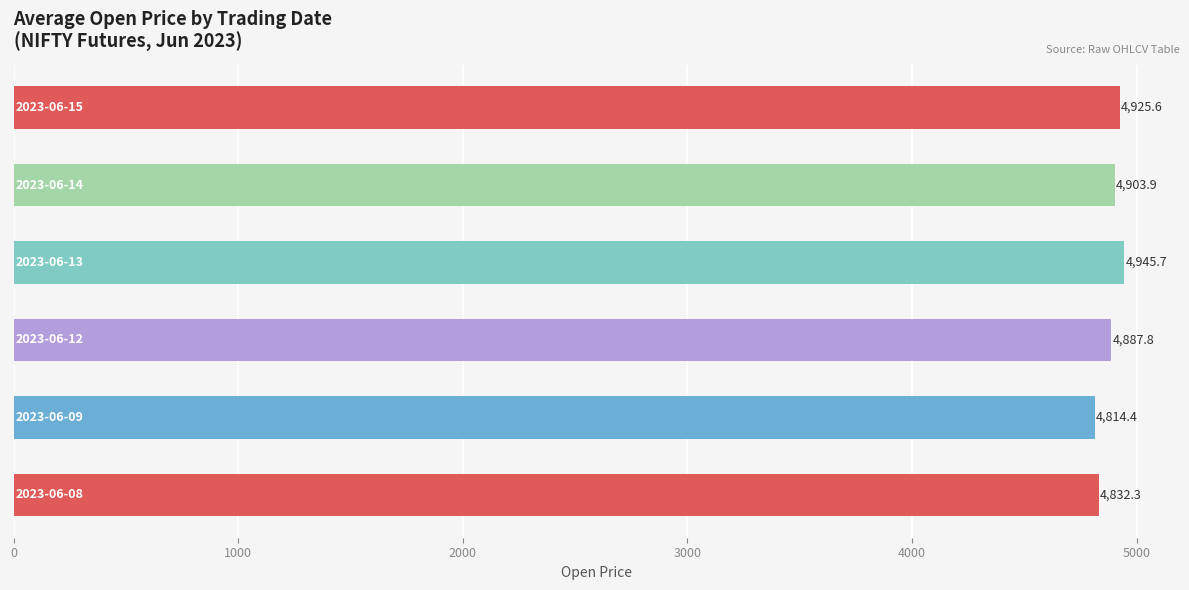

What is the smallest value displayed?

4814.4